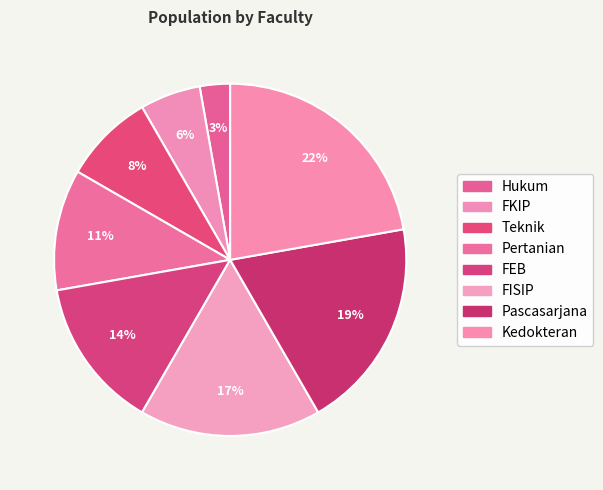

Which category has the smallest portion of the pie?

Hukum